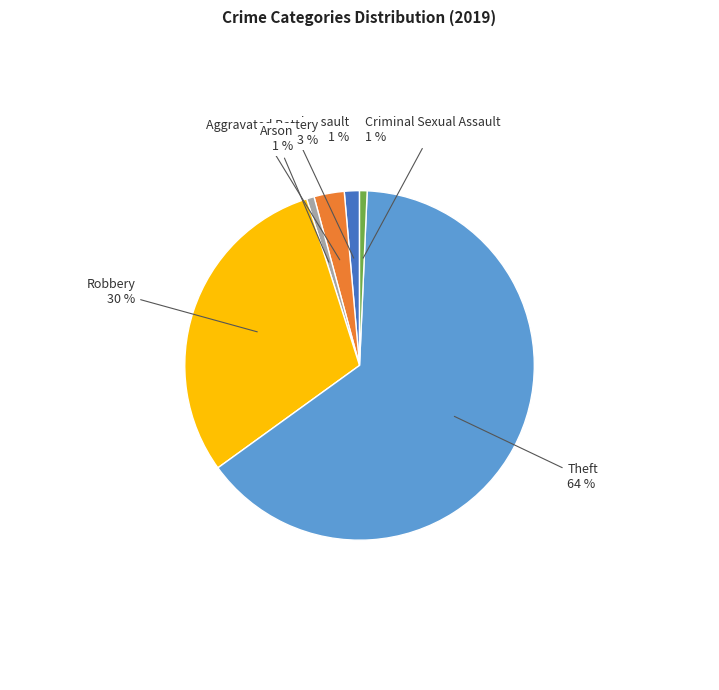

Does any single category account for the majority?

Yes